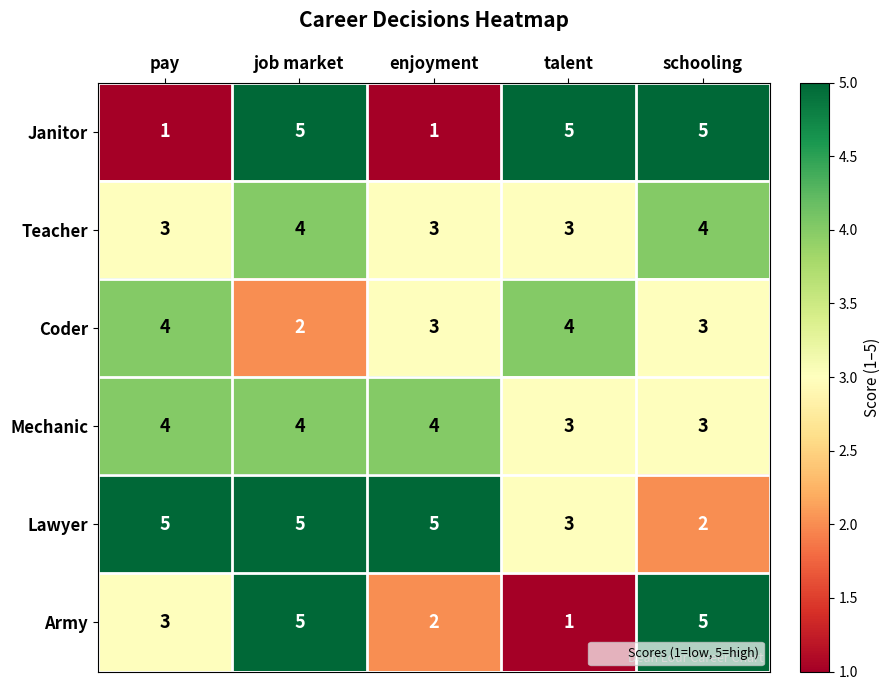

The Teacher series shows 5 at job market. True or false?

False